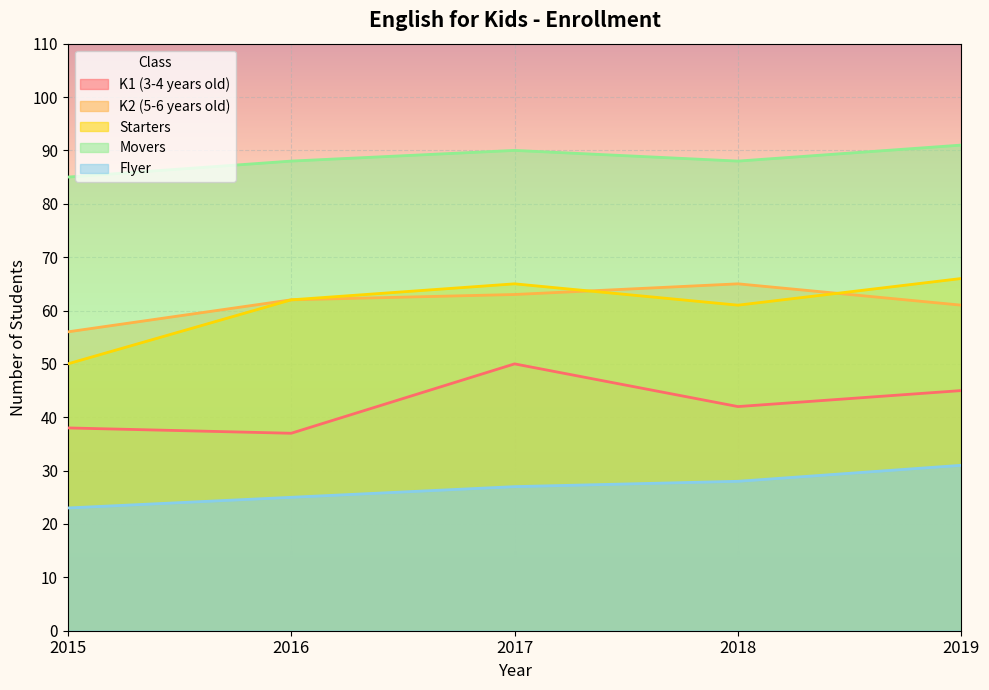

How many values in the Movers series are below 88?

1